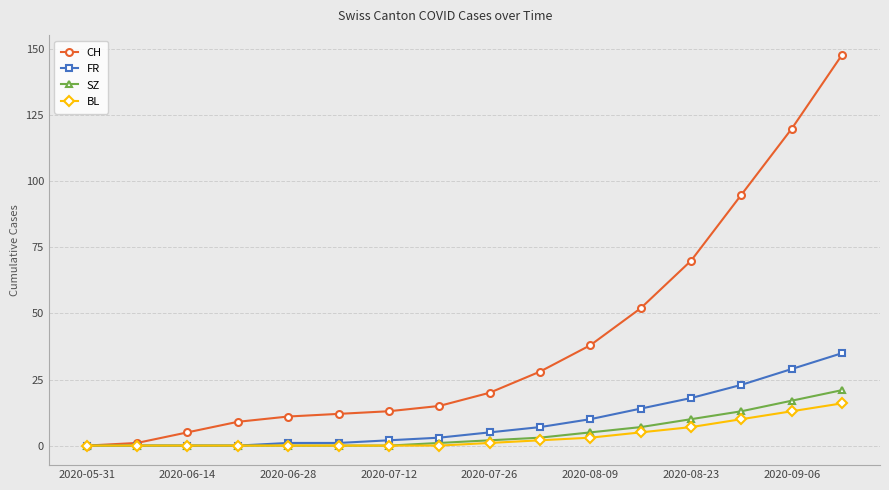

What is the highest value of the BL series?

16